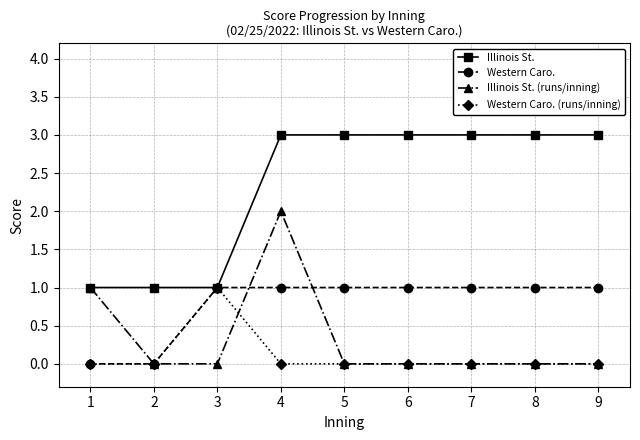

Is it true that Western Caro. (runs/inning) equals 0 at 7?

True